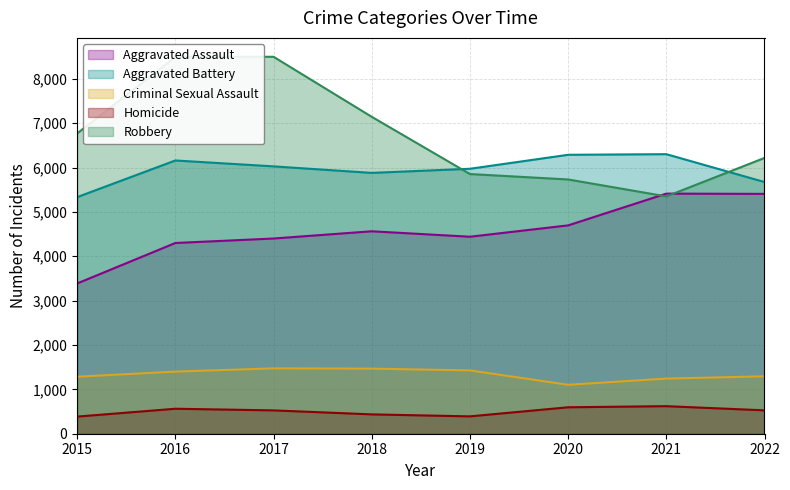

Read the Criminal Sexual Assault value at 2021, to the nearest 5.

1245